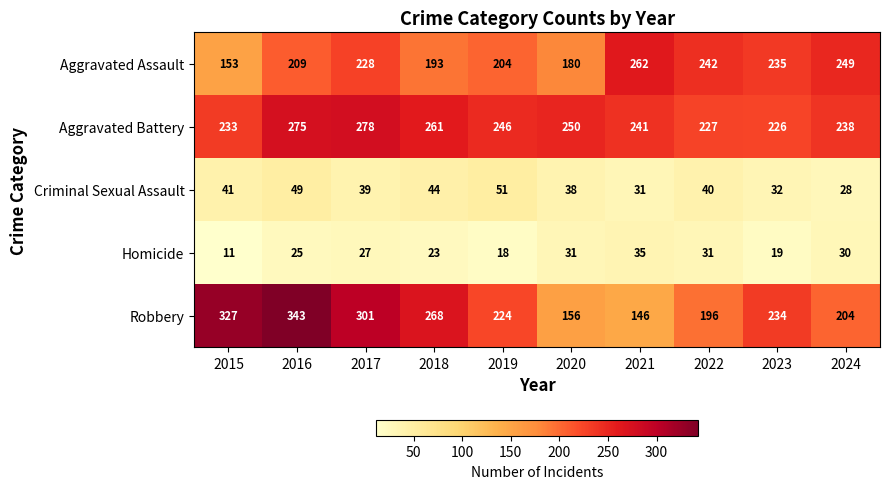

Which series has the widest spread of values?

Robbery